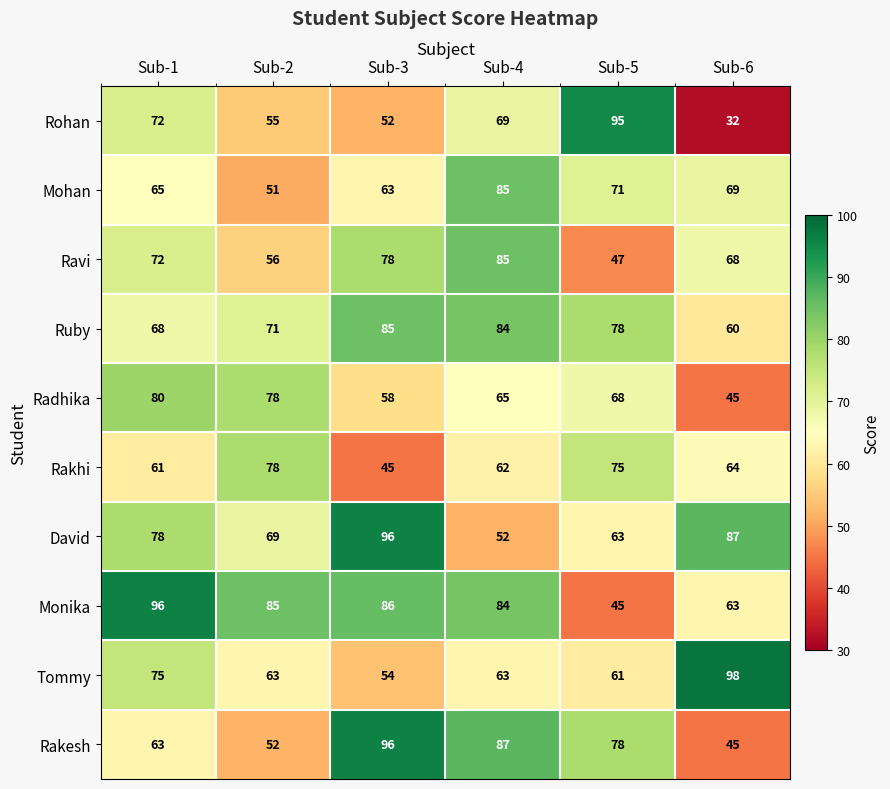

The Ravi series shows 122 at Sub-6. True or false?

False